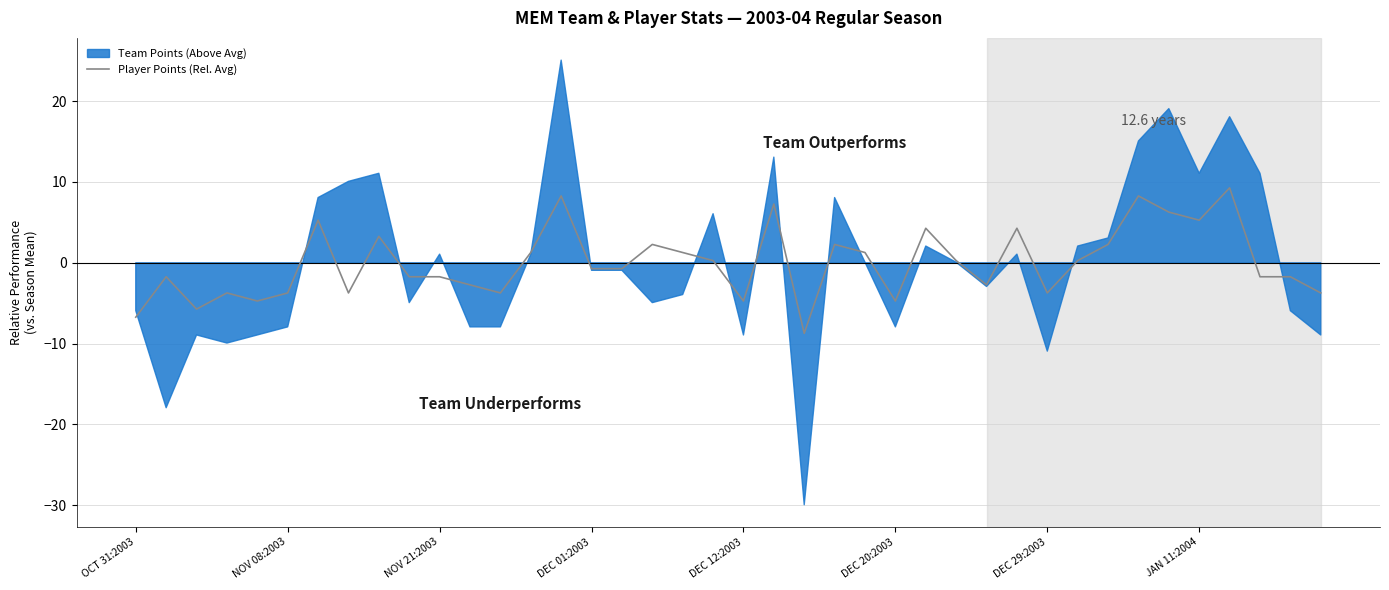

Which has a higher value, 35 or 11?

35